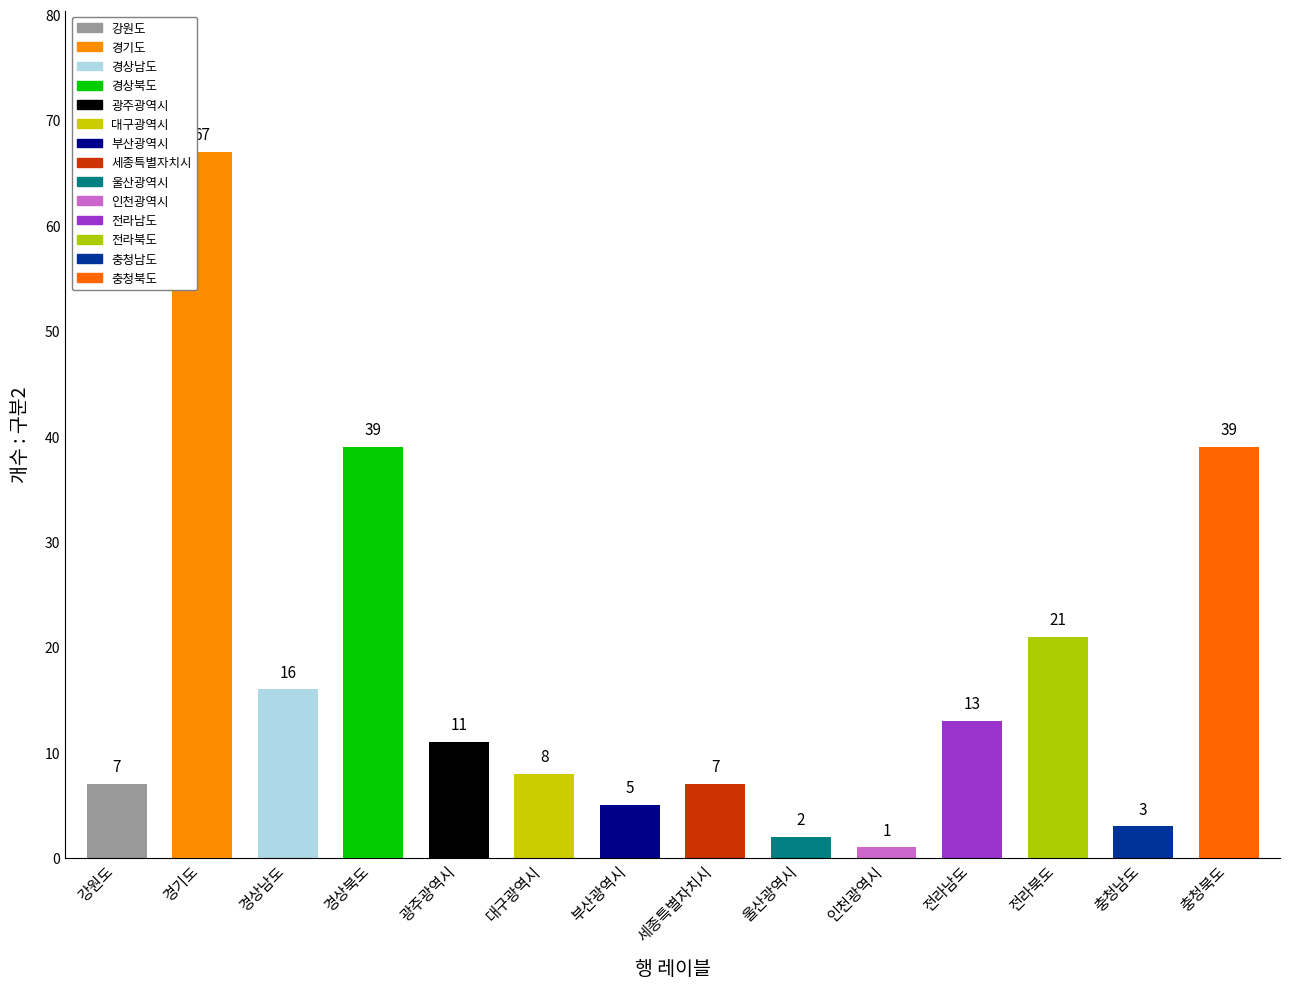

How many bars are there in total?

14